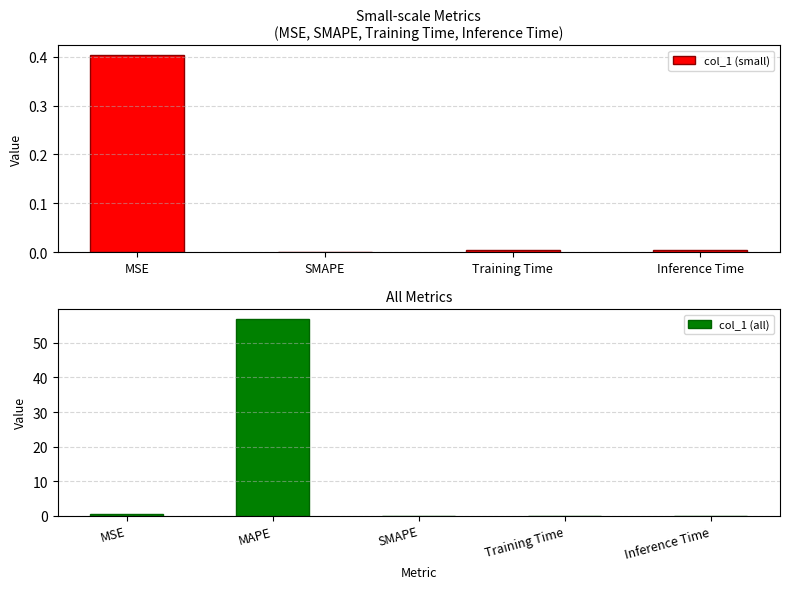

The value of col_1 (all) at Inference Time is 0.0. True or false?

True